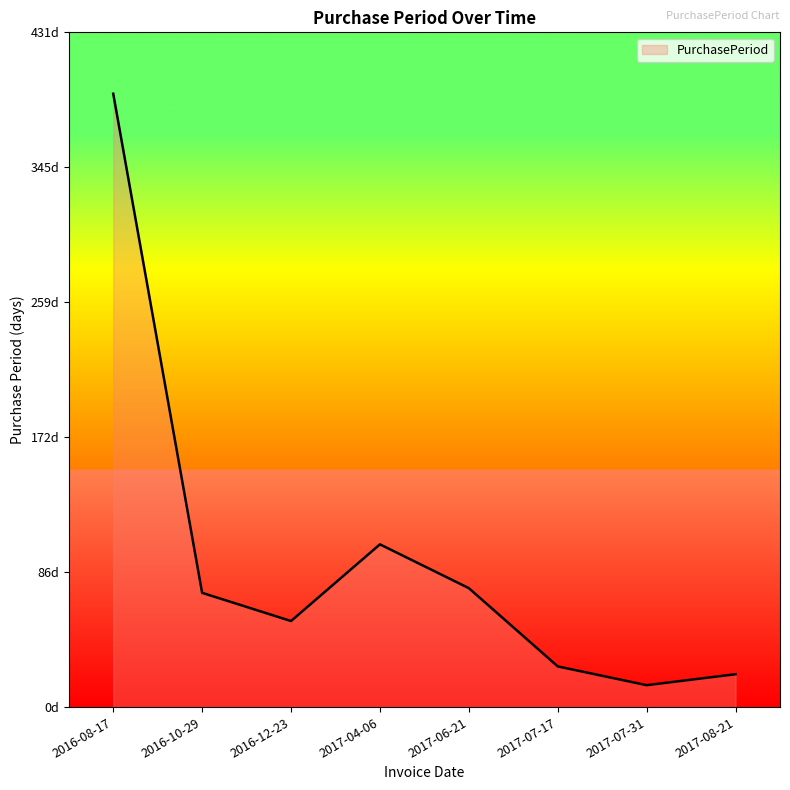

What is the difference between the maximum and second lowest values?

371